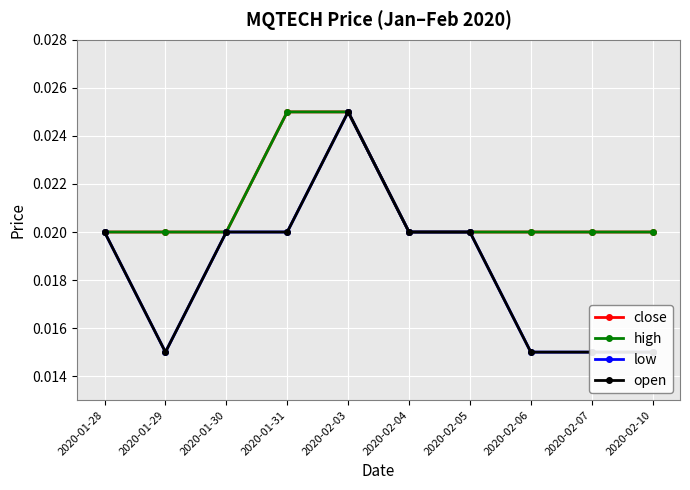

What is the label of the 6th point from the left?

2020-02-04